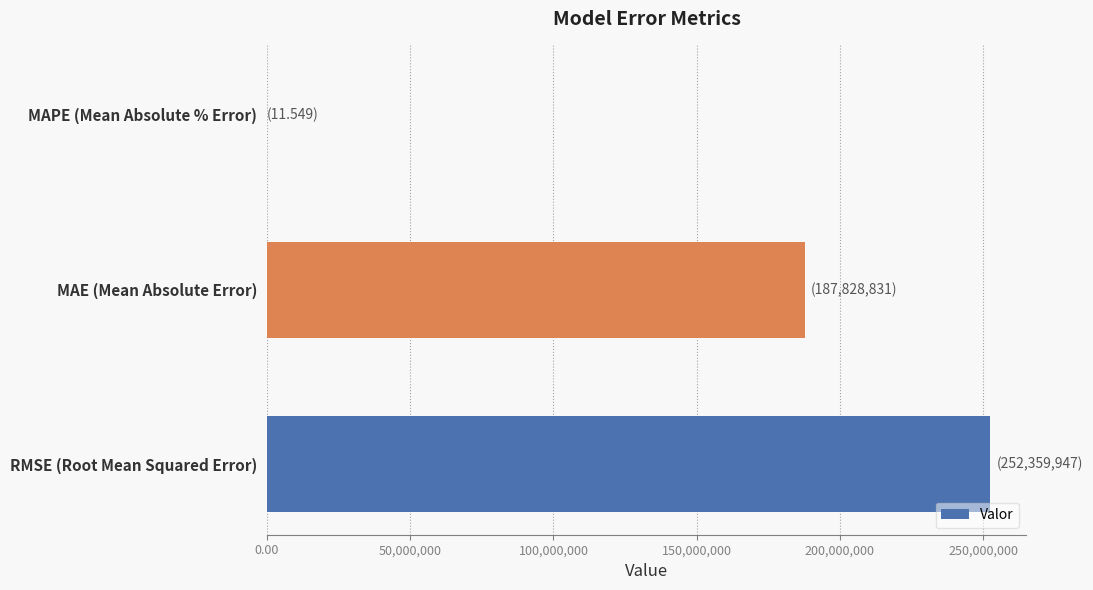

How many categories are shown in the chart?

3